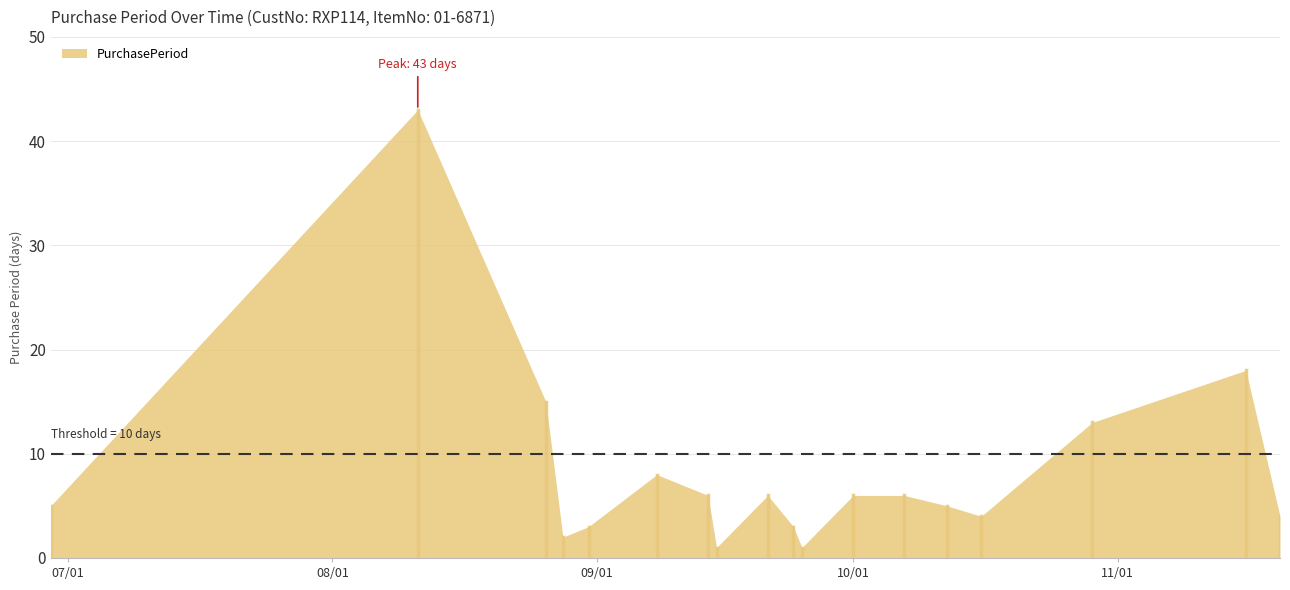

What position from the left is 2015-08-28?

4